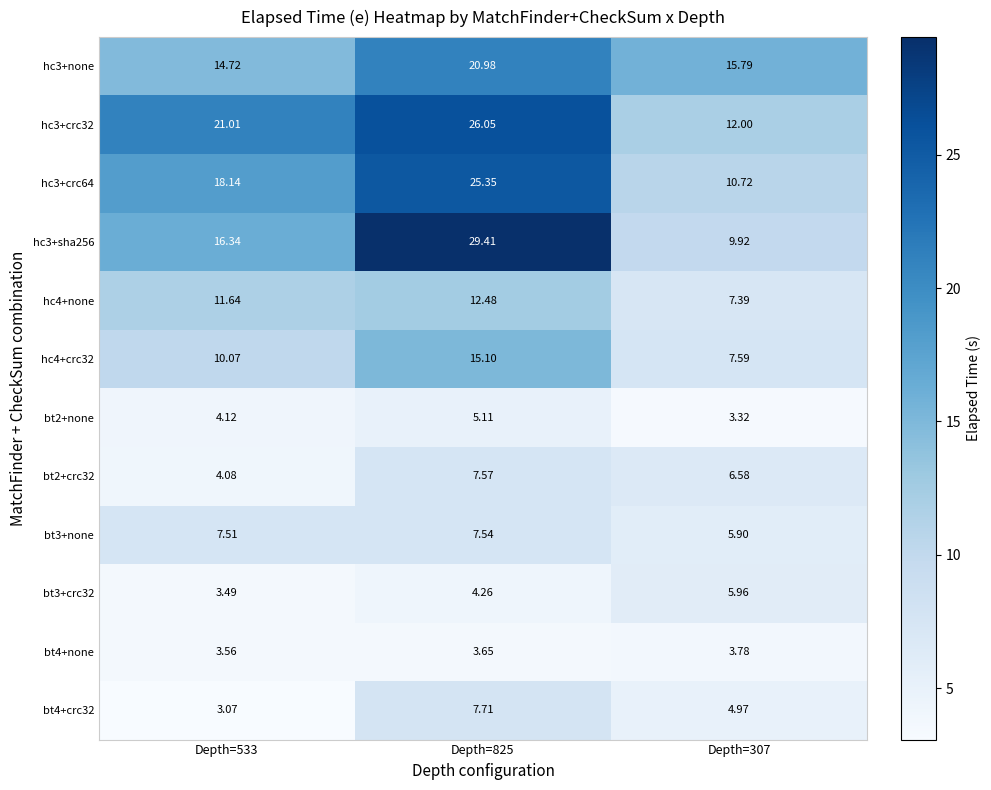

What is the total value across all series at Depth=533?

117.8